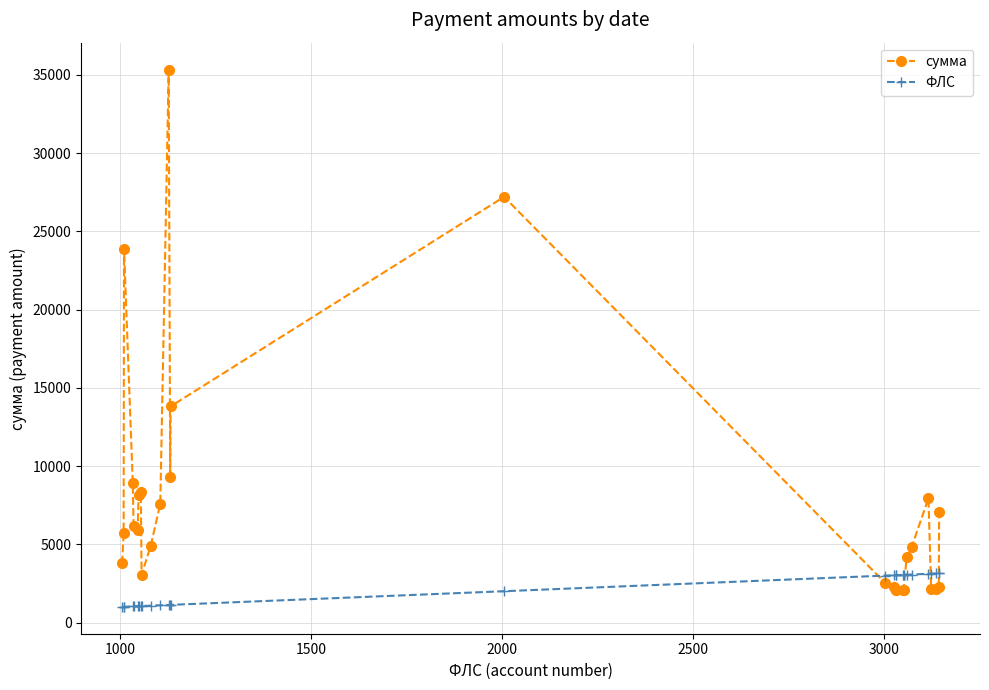

What is the average value of the сумма series?

7713.5